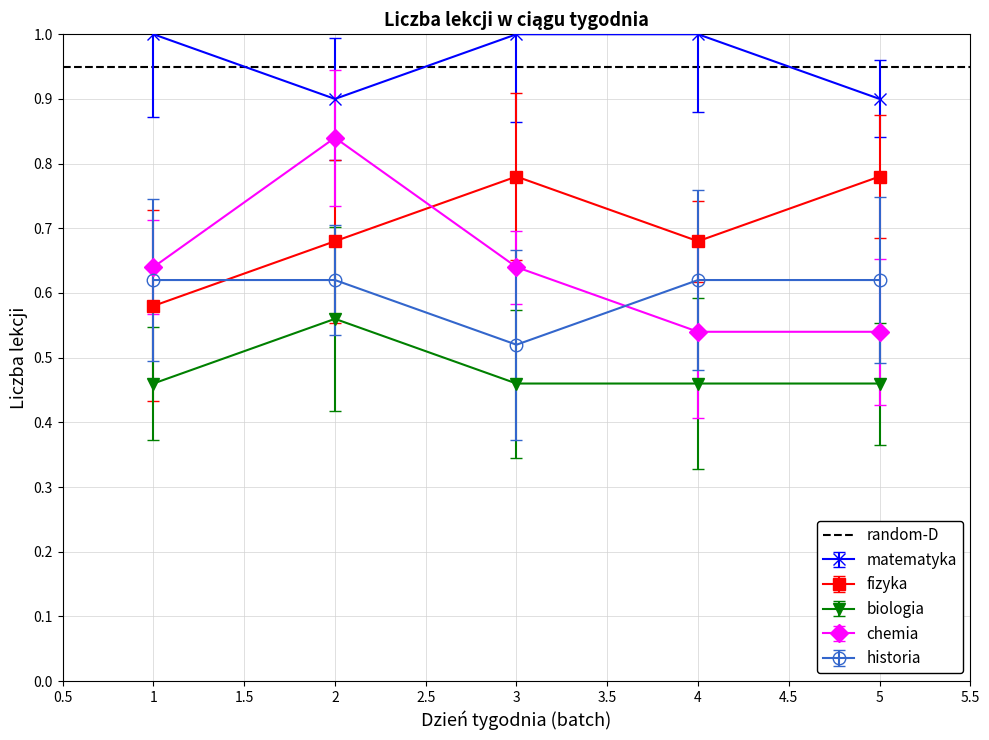

How many data points does each series have?

5